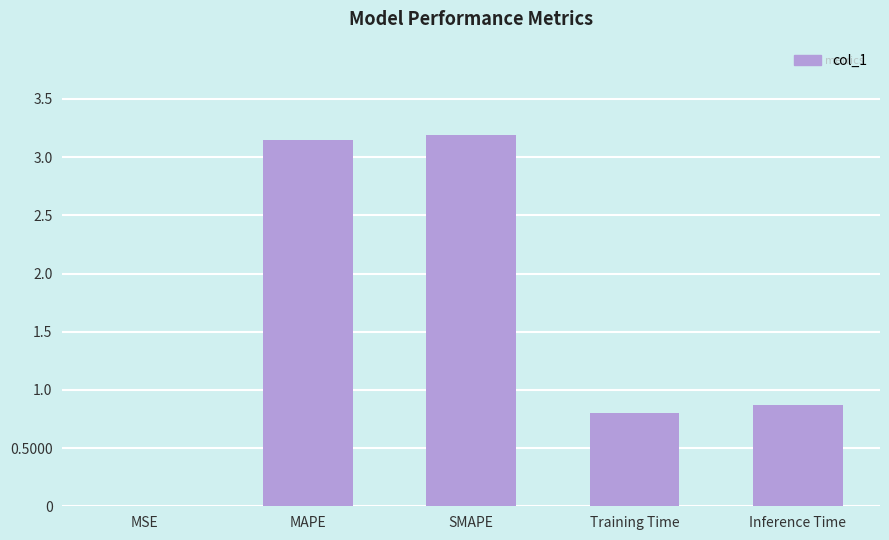

What is the sum of all values?

8.0